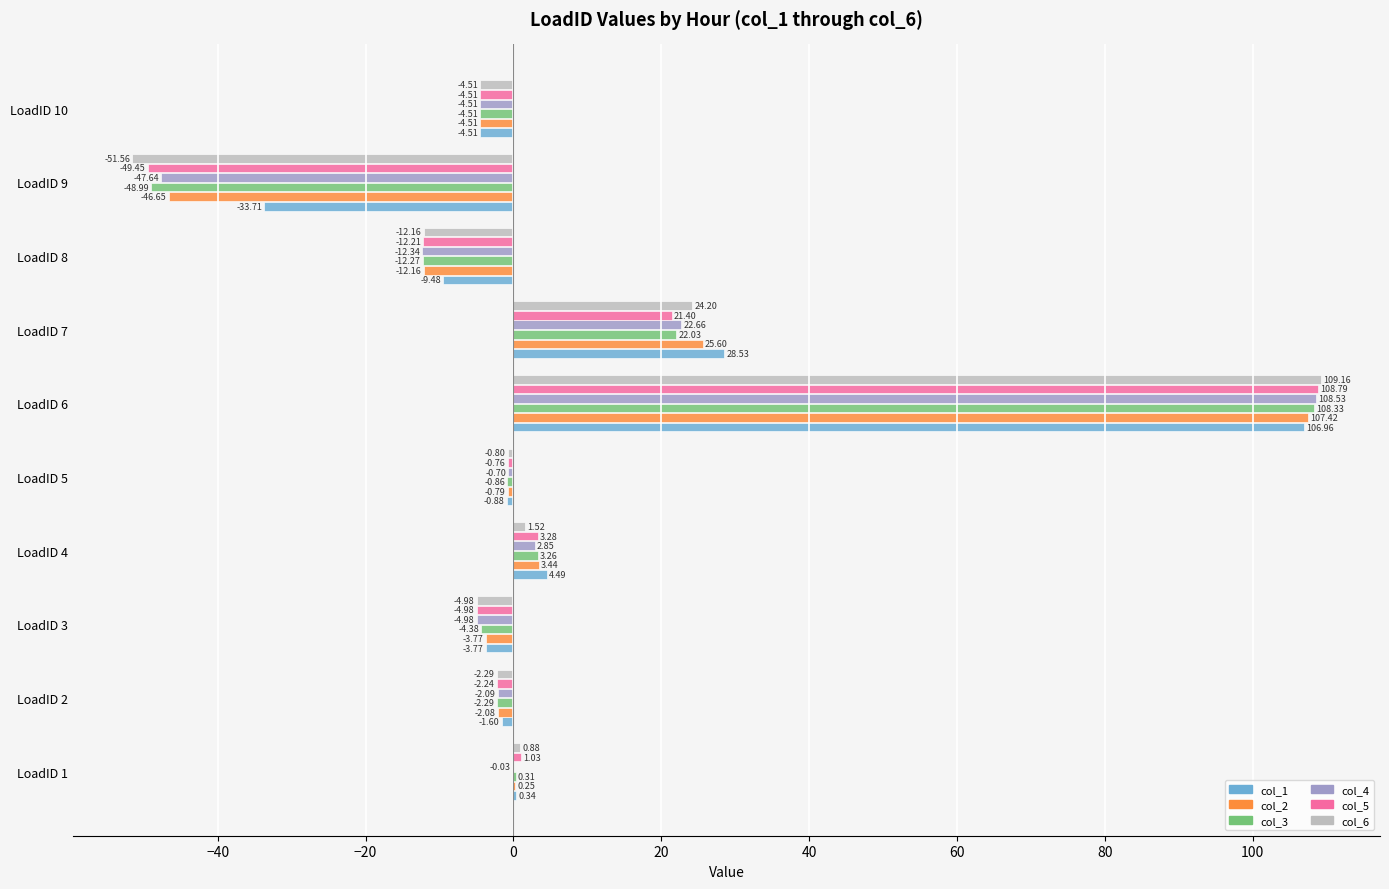

What is the sum of all col_4 values?

61.8